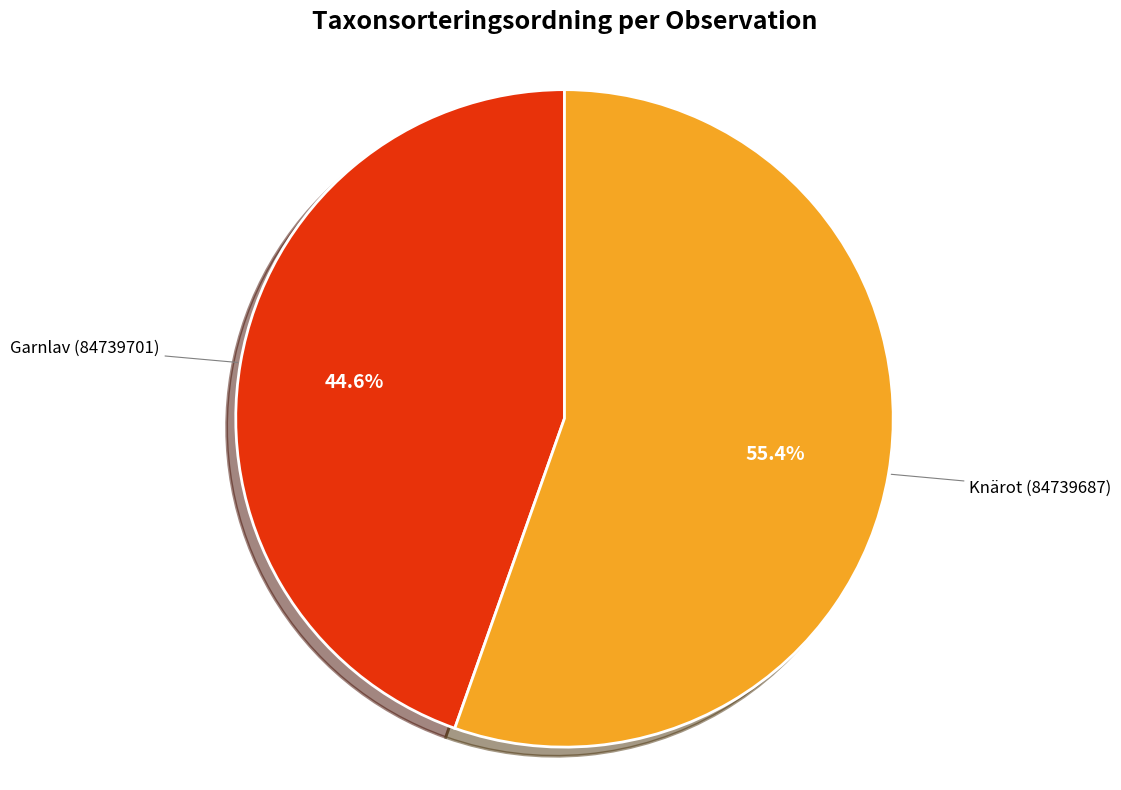

What percentage is NOT represented by Knärot (84739687)?

44.6%